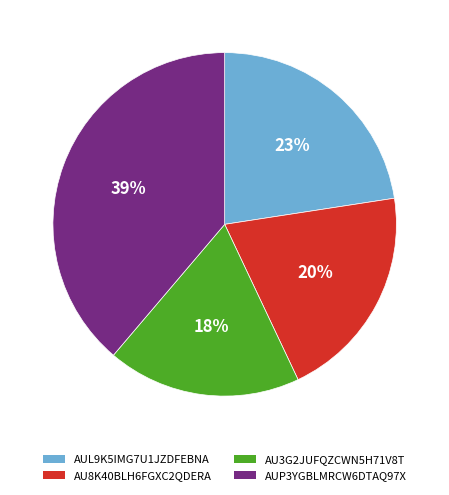

How many slices are in this pie chart?

4